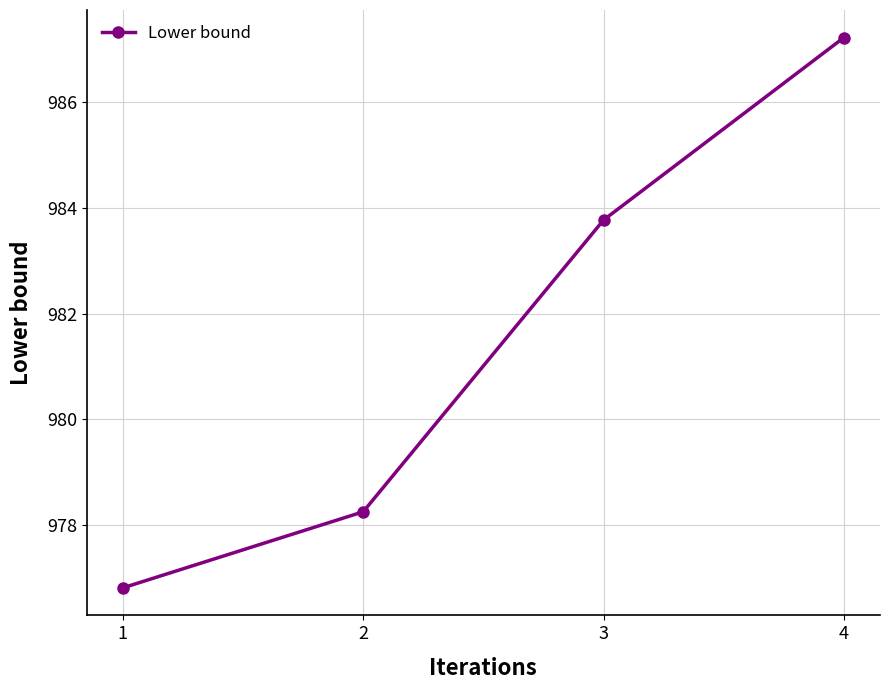

How many distinct data groups are displayed?

1